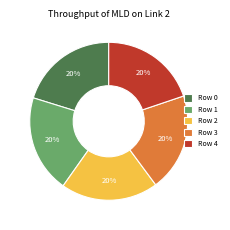

To the nearest percent, what is the average slice percentage?

20%